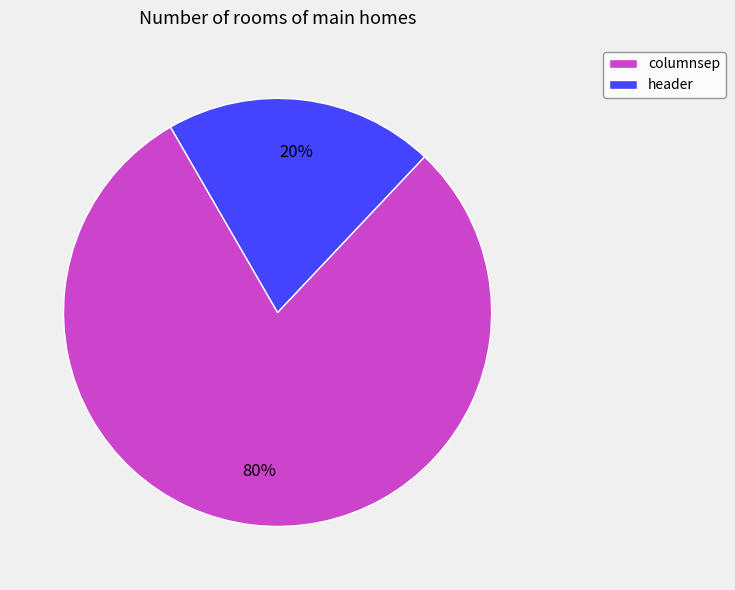

Is the sum of columnsep and header greater than half?

Yes